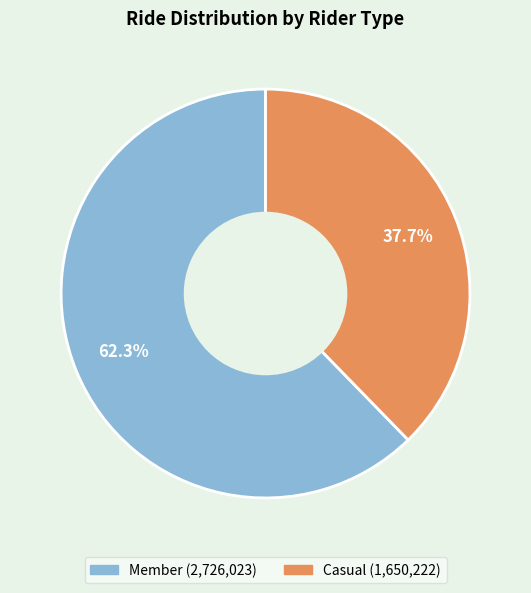

The Casual slice represents 24% of the pie. True or false?

False